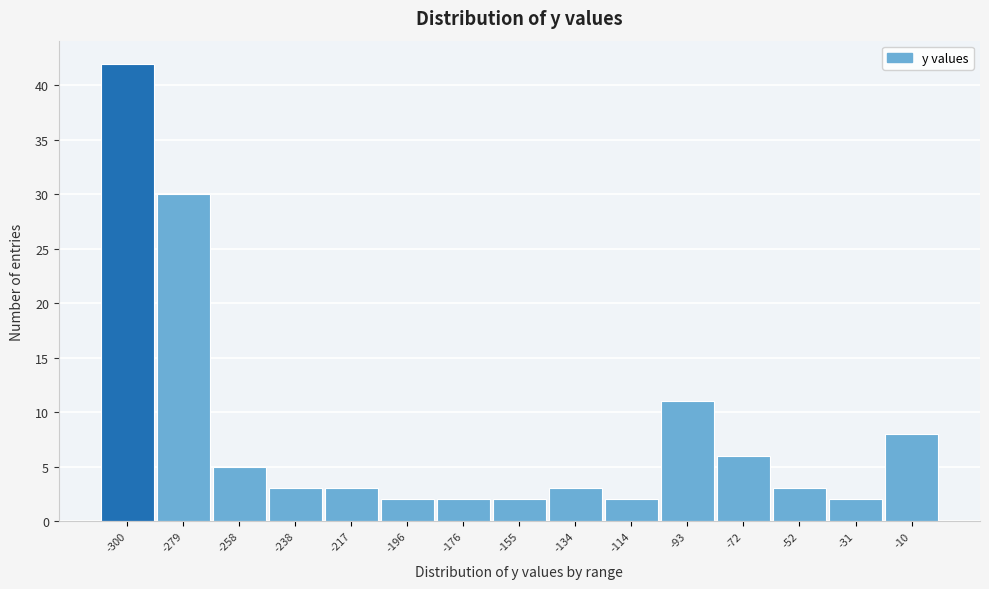

Reading left to right, transcribe this chart: for each bar, give the range it covers on the x-axis and its height. Neither the bar edges nor the heights are printed on the chart, so give them approximately, as read against the axes.

-310 to -290: 42
-290 to -270: 30
-270 to -250: 5
-250 to -225: 3
-225 to -205: 3
-205 to -185: 2
-185 to -165: 2
-165 to -145: 2
-145 to -125: 3
-125 to -105: 2
-105 to -85: 11
-85 to -60: 6
-60 to -40: 3
-40 to -20: 2
-20 to 0: 8